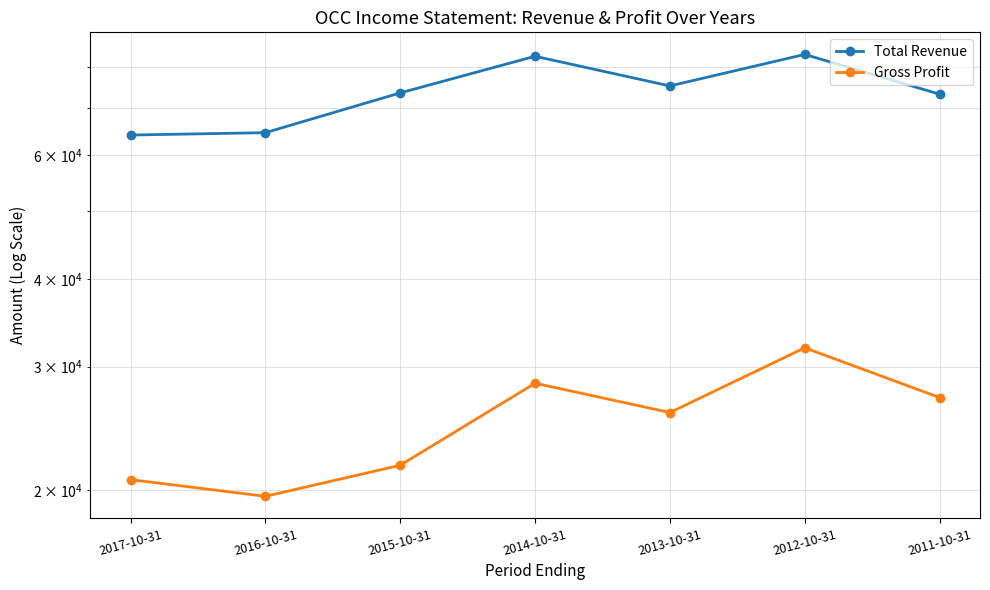

At which category is the sum across all series the highest?

2012-10-31